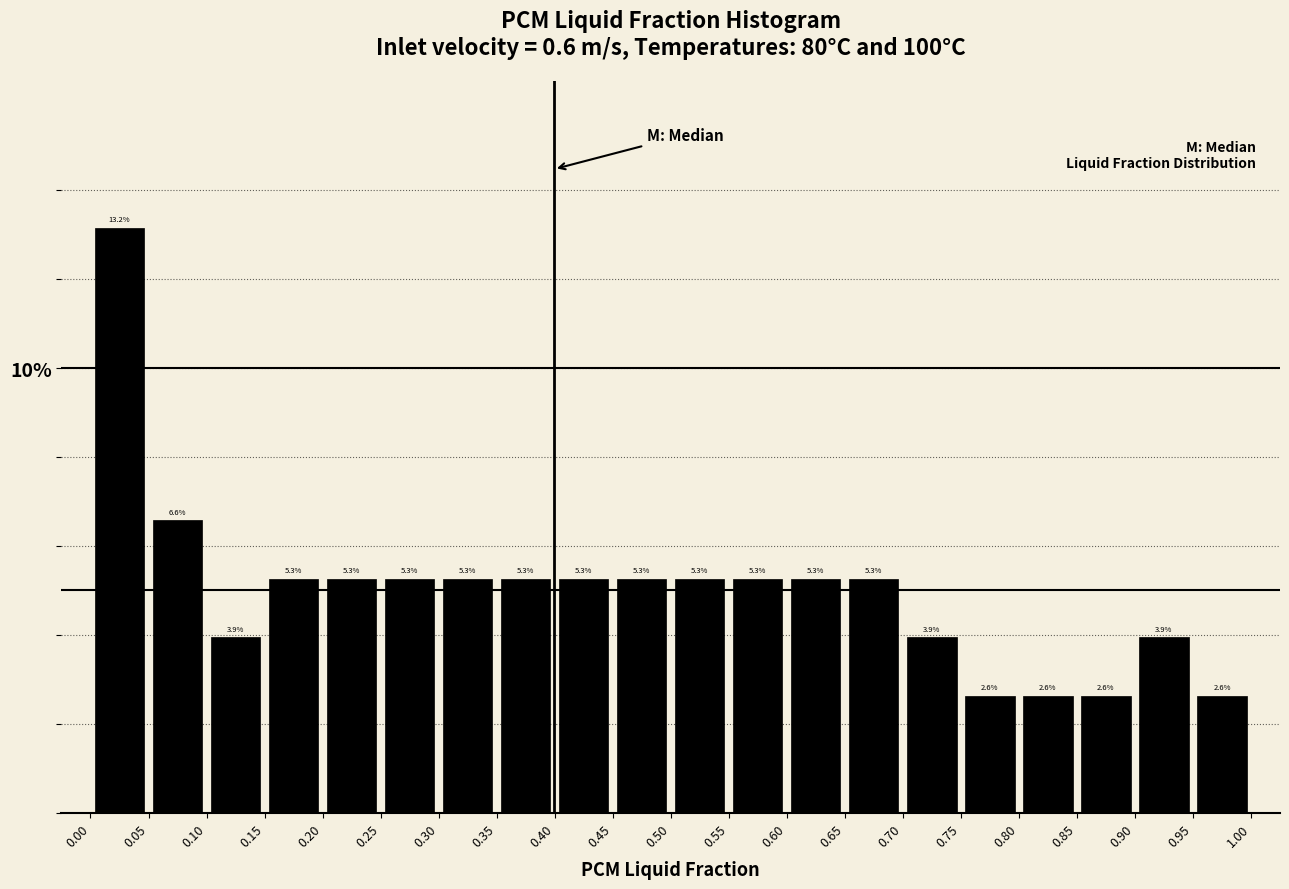

Reading left to right, list every bar in this chart as the range it spans on the x-axis followed by its height.

0.00 to 0.05: 13.2
0.05 to 0.10: 6.6
0.10 to 0.15: 3.9
0.15 to 0.20: 5.3
0.20 to 0.25: 5.3
0.25 to 0.30: 5.3
0.30 to 0.35: 5.3
0.35 to 0.40: 5.3
0.40 to 0.45: 5.3
0.45 to 0.50: 5.3
0.50 to 0.55: 5.3
0.55 to 0.60: 5.3
0.60 to 0.65: 5.3
0.65 to 0.70: 5.3
0.70 to 0.75: 3.9
0.75 to 0.80: 2.6
0.80 to 0.85: 2.6
0.85 to 0.90: 2.6
0.90 to 0.95: 3.9
0.95 to 1.00: 2.6